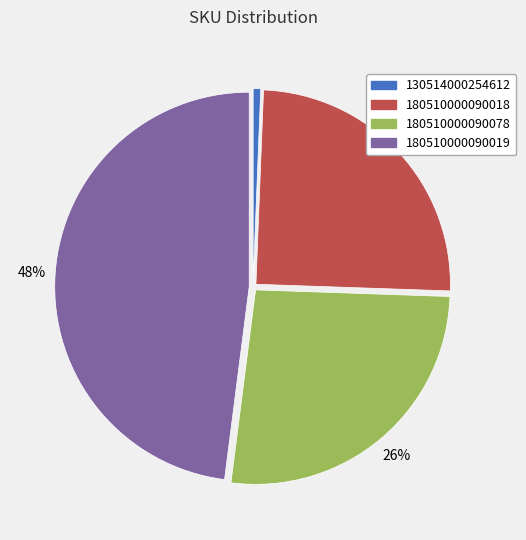

True or false: 180510000090019 accounts for 56% of the total.

False